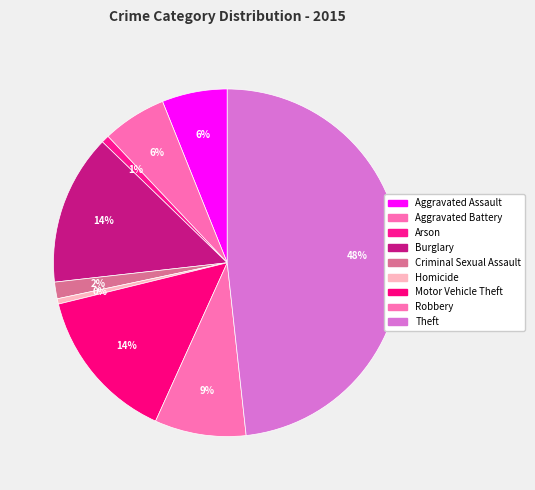

To the nearest percent, what percentage of the pie is Criminal Sexual Assault?

2%